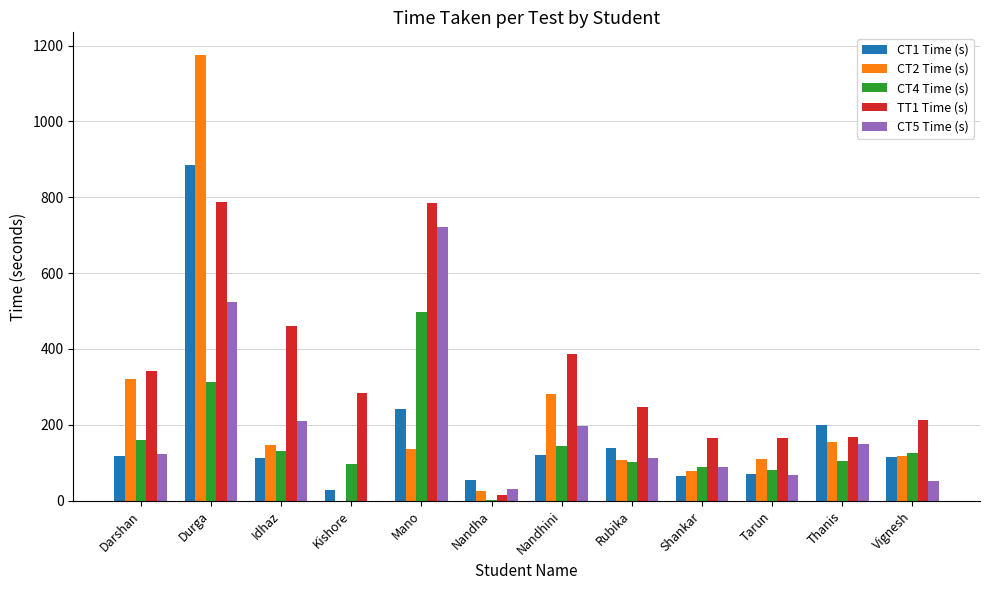

The CT1 Time (s) series shows 315 at Durga. True or false?

False